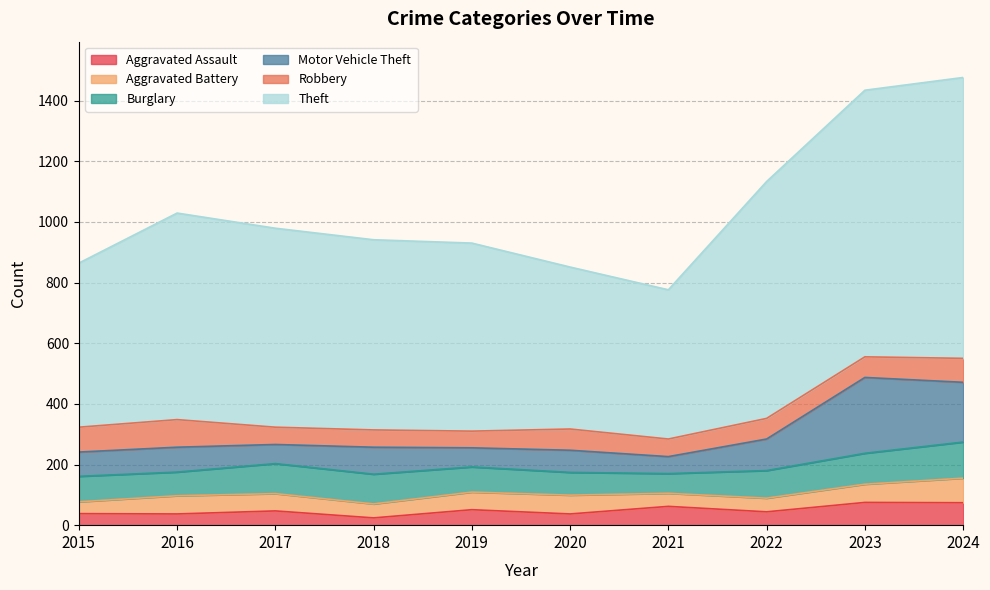

Is it true that Motor Vehicle Theft equals 56 at 2021?

True